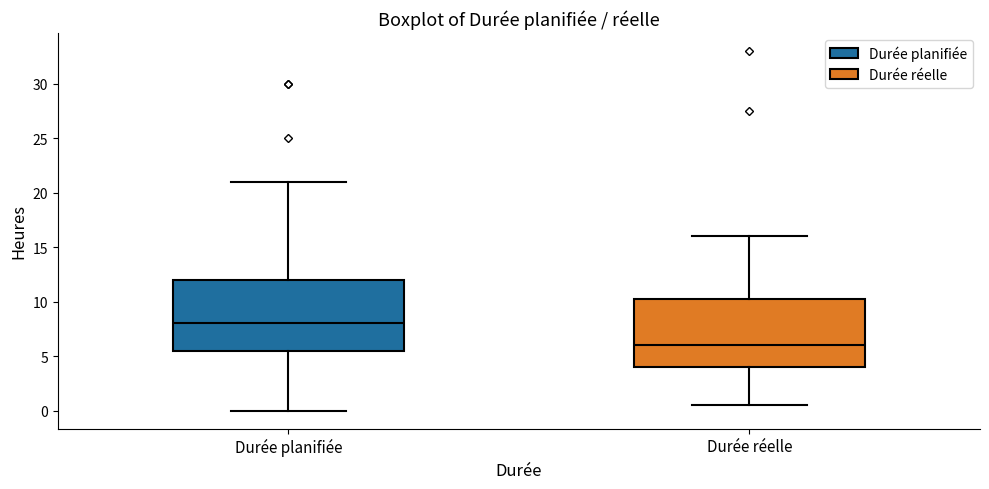

Where is the lower edge of the box for Durée planifiée on the y-axis? The values are not printed on the chart, so give them approximately, as read against the axis.

5.5